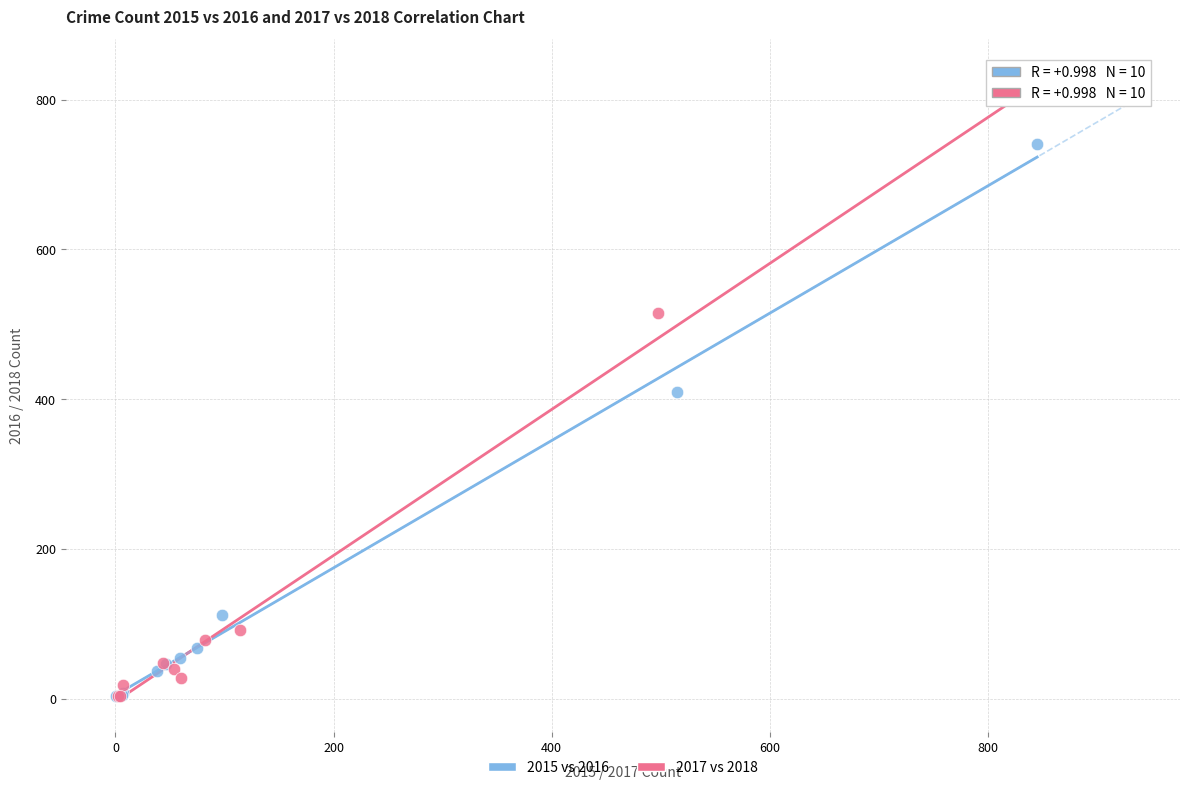

Which series reaches the maximum Y coordinate?

2017 vs 2018